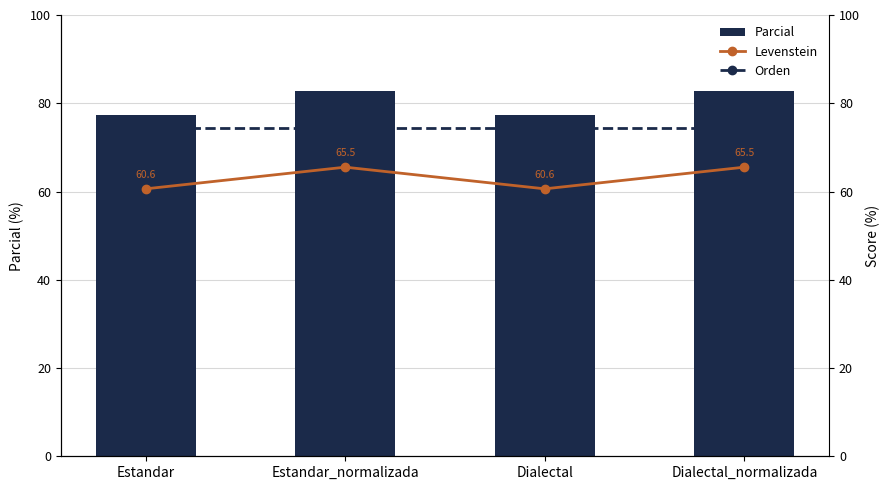

What is the difference between the maximum and minimum values in the Levenstein series?

4.9